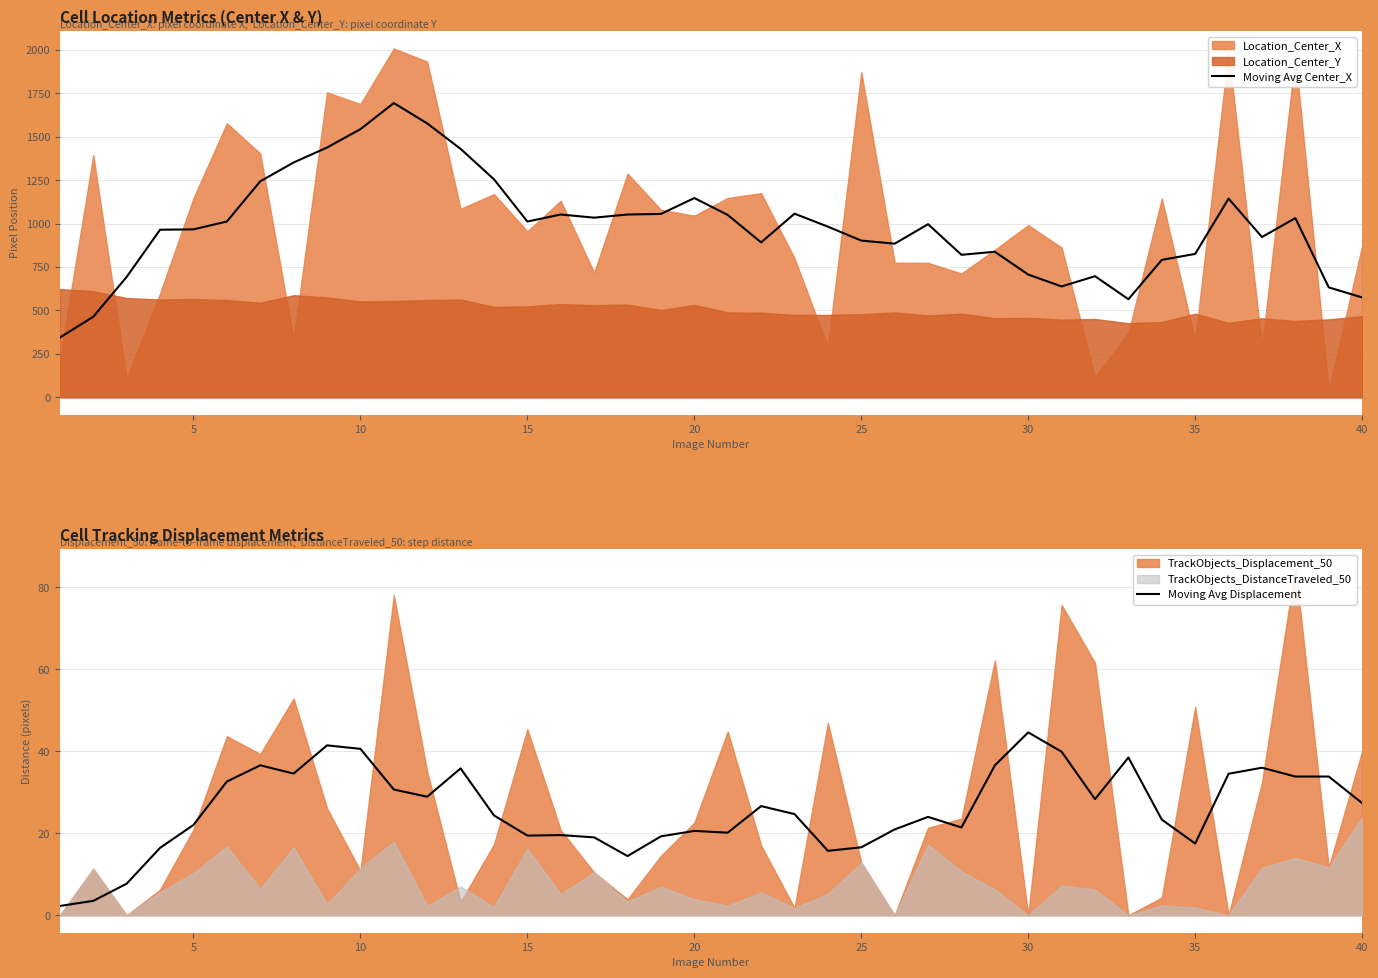

What is the minimum value for Moving Avg Center_X?

344.3